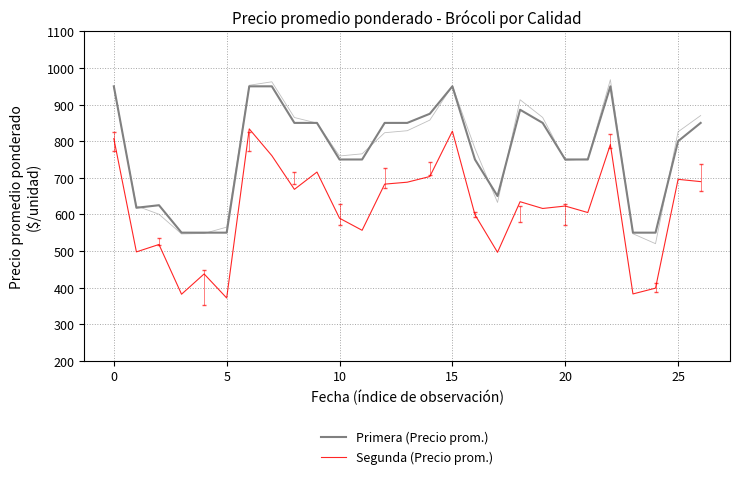

Which series has the largest range (max minus min)?

Segunda (Precio prom.)